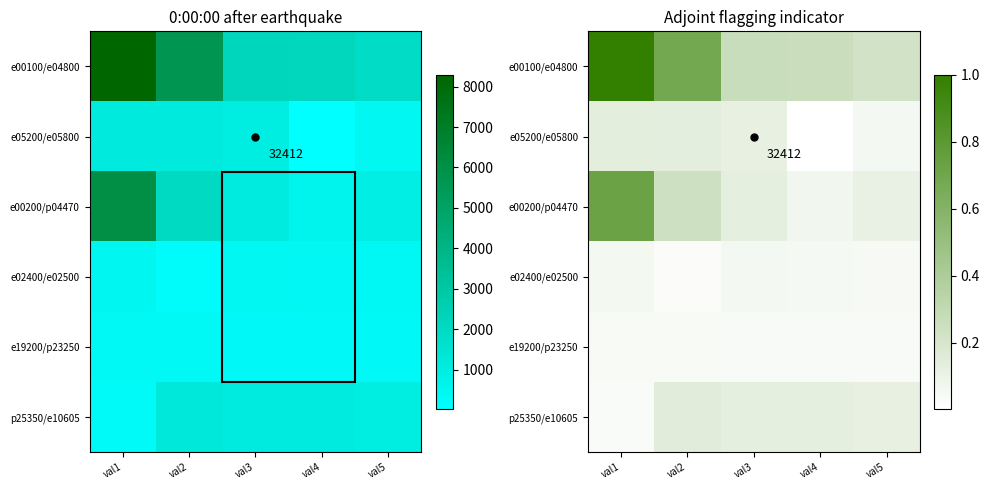

Where is e02400/e02500 nearest to the value 0?

val2